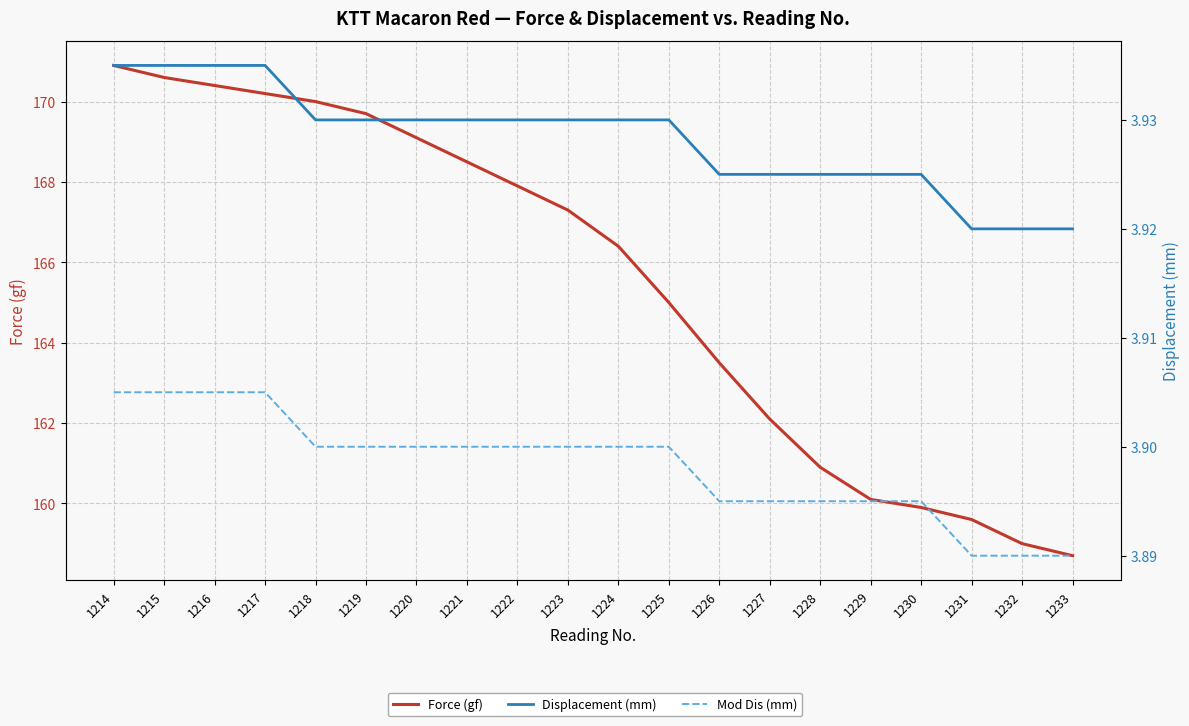

Reading left to right, list all the values displayed in this chart.

Force (gf): 170.9	170.6	170.4	170.2	170.0	169.7	169.1	168.5	167.9	167.3	166.4	165.0	163.5	162.1	160.9	160.1	159.9	159.6	159.0	158.7
Displacement (mm): 3.9	3.9	3.9	3.9	3.9	3.9	3.9	3.9	3.9	3.9	3.9	3.9	3.9	3.9	3.9	3.9	3.9	3.9	3.9	3.9
Mod Dis (mm): 3.9	3.9	3.9	3.9	3.9	3.9	3.9	3.9	3.9	3.9	3.9	3.9	3.9	3.9	3.9	3.9	3.9	3.9	3.9	3.9